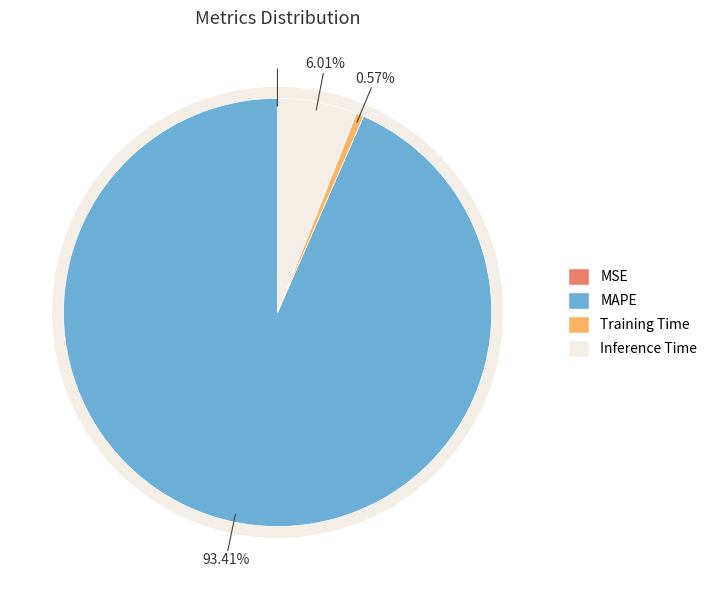

To the nearest percent, what is the average slice percentage?

25%